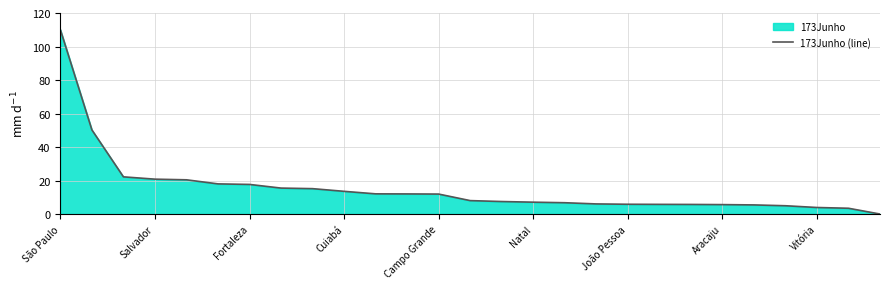

The chart shows a value of 2.6 at 14. True or false?

False